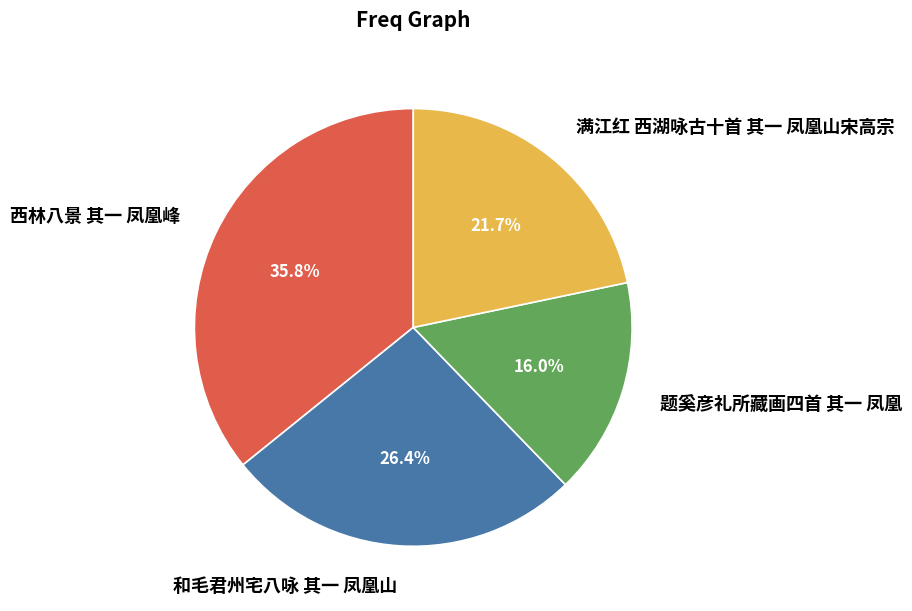

Is it true that 西林八景 其一 凤凰峰 is 36% of the pie?

True